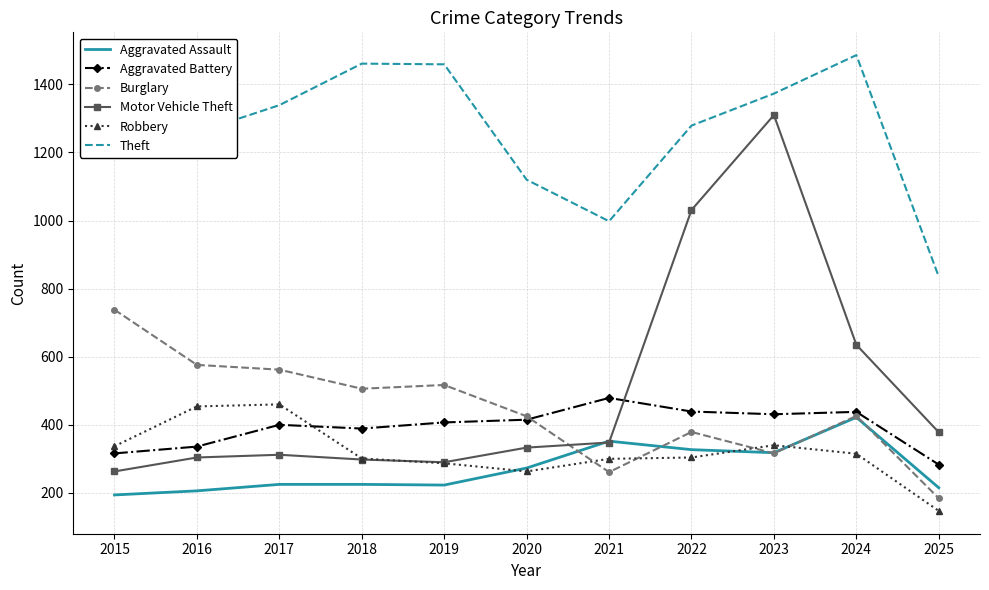

What is the average value of the Motor Vehicle Theft series?

500